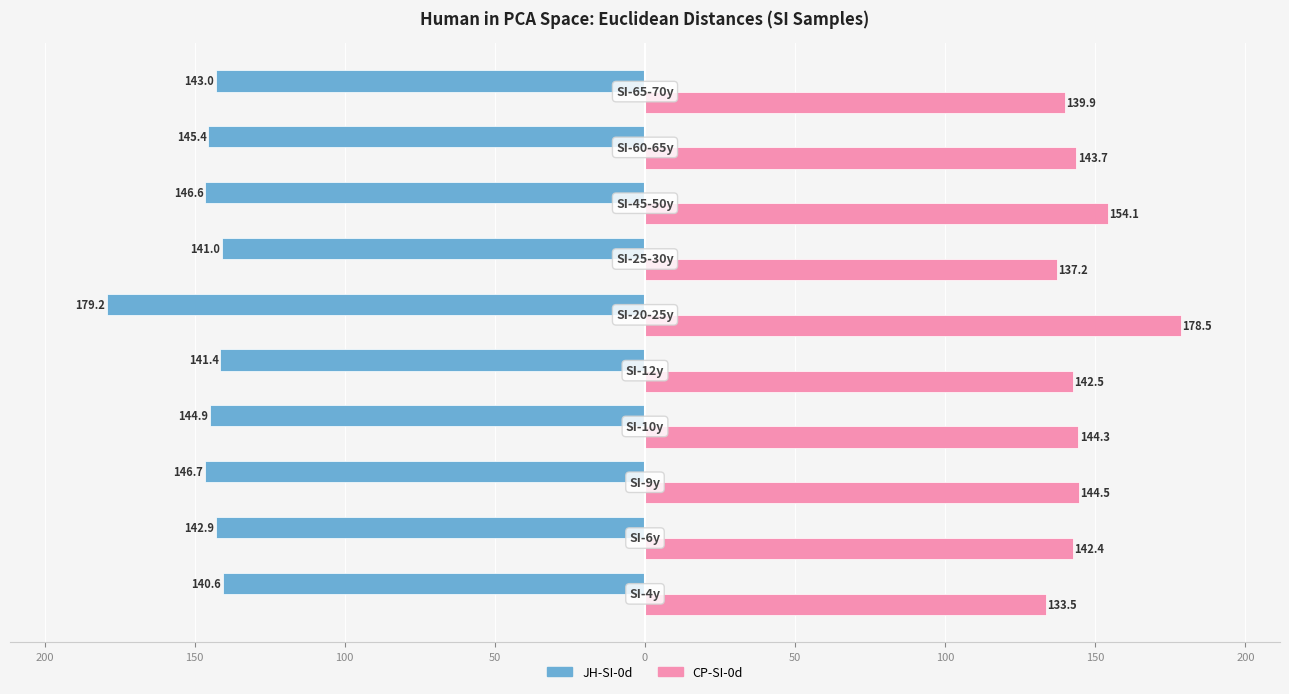

Reading left to right, extract all data points from this chart.

JH-SI-0d: 250=-140.6	200=-142.9	150=-146.7	100=-144.9	50=-141.4	0=-179.2	50=-141.0	100=-146.6	150=-145.4	200=-143.0
CP-SI-0d: 250=133.5	200=142.4	150=144.5	100=144.3	50=142.5	0=178.5	50=137.2	100=154.1	150=143.7	200=139.9